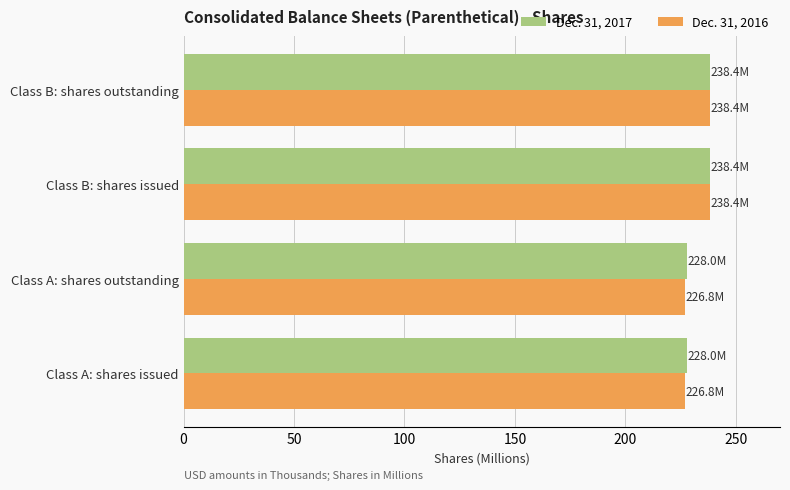

Rank the series by their average value, from highest to lowest.

Dec. 31, 2017, Dec. 31, 2016